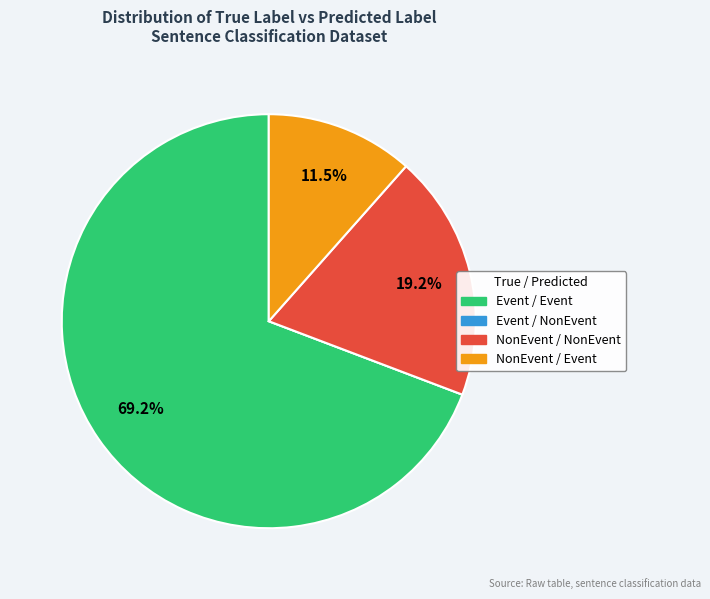

What is the majority slice?

Event / Event